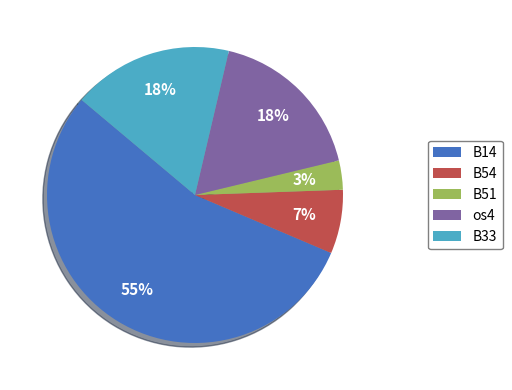

Between B33 and B51, which is larger?

B33